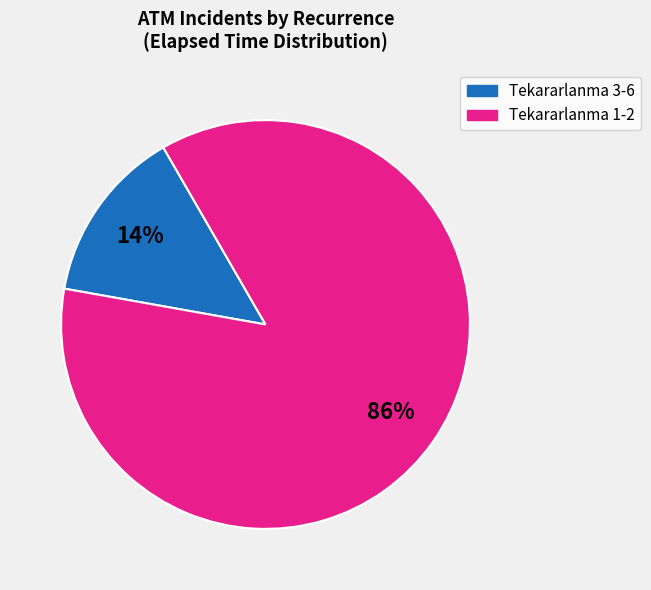

To the nearest percent, what is the difference between the largest and smallest slice percentages?

72%